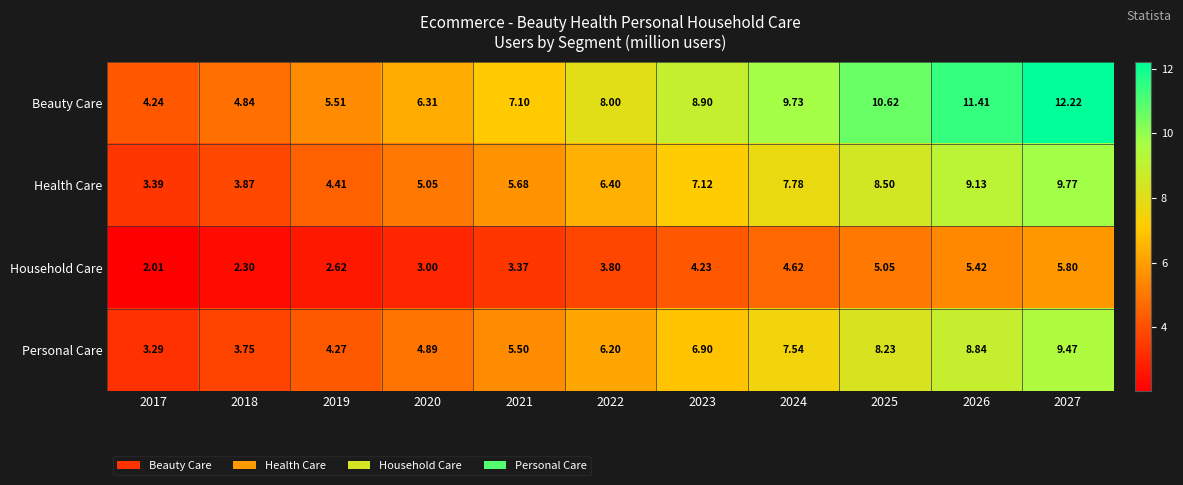

Which series changed the most between 2026 and 2027?

Beauty Care